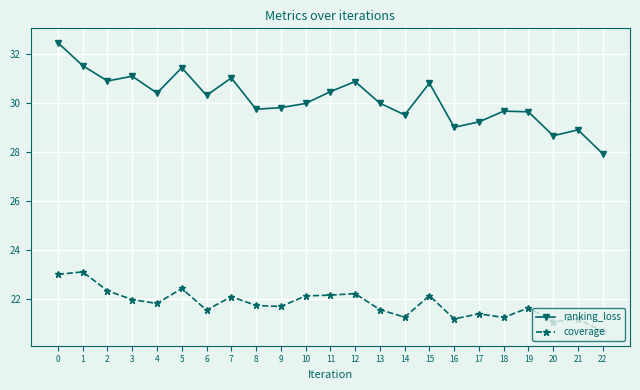

Which category has the lowest value in the ranking_loss series?

22